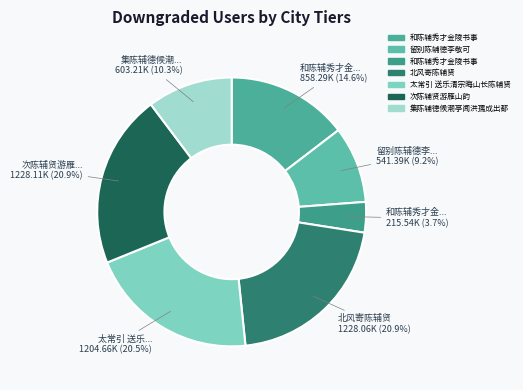

Rank the categories by value from lowest to highest.

和陈辅秀才金陵书事, 留别陈辅德李敬可, 集陈辅德候潮亭闻洪孺成出都, 和陈辅秀才金陵书事, 太常引 送乐清宗晦山长陈辅贤, 北风寄陈辅贤, 次陈辅贤游雁山韵